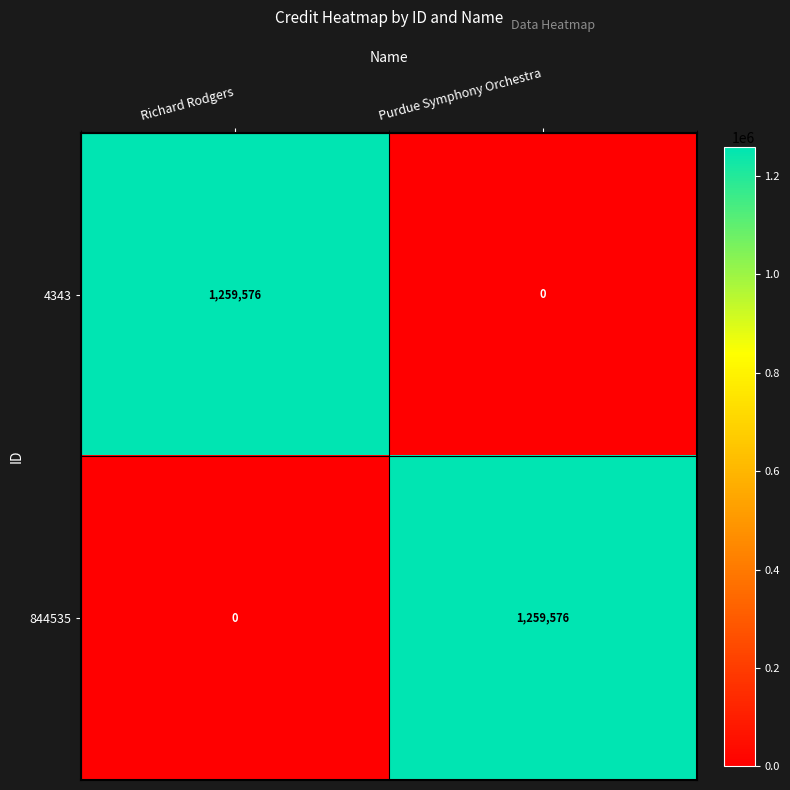

How many data points does each series have?

2